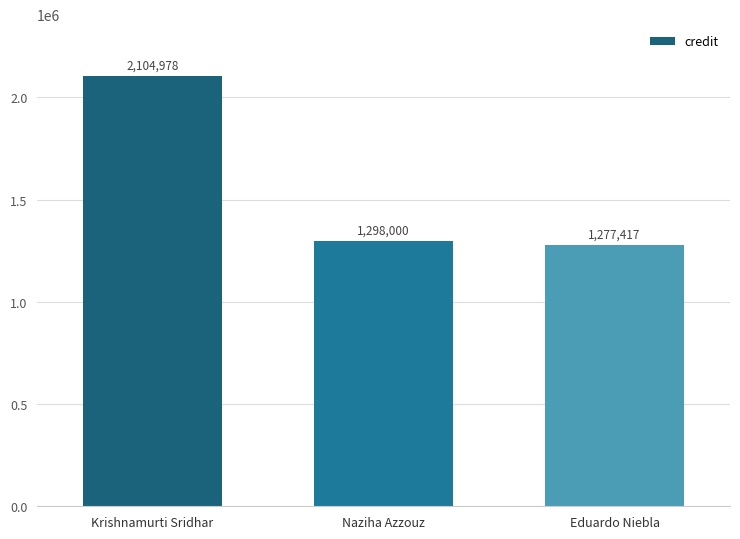

What is the change in value from Naziha Azzouz to Eduardo Niebla?

-20583